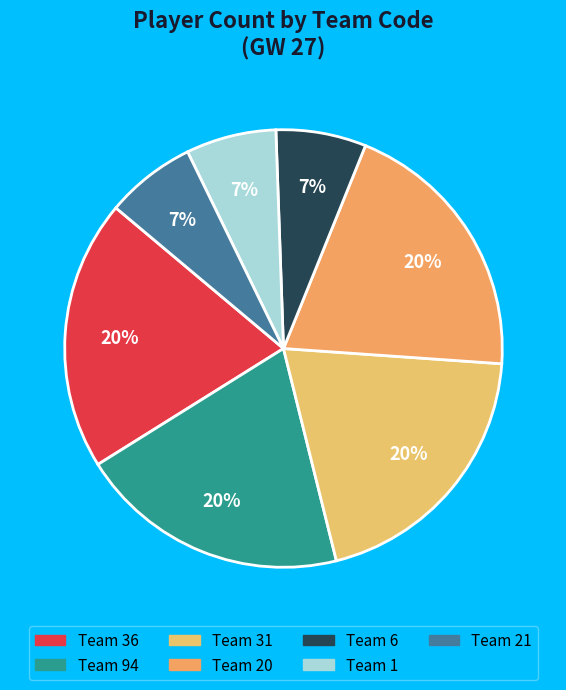

Count the number of slices in the pie.

7